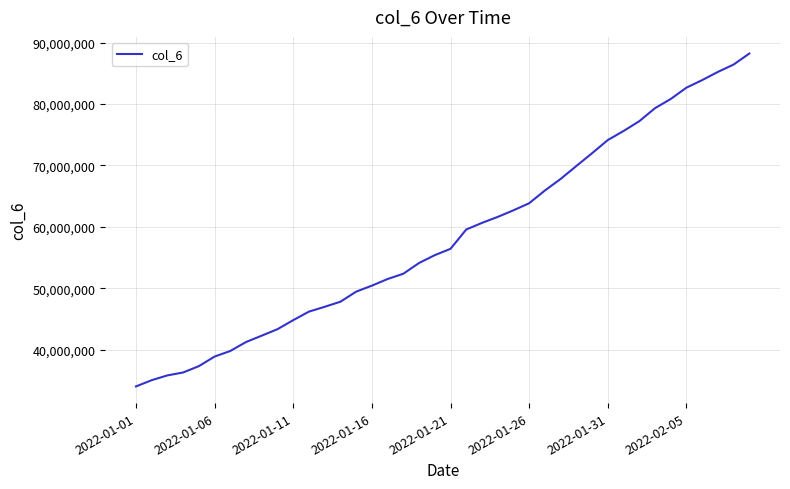

What is the minimum value shown in the chart?

34014511